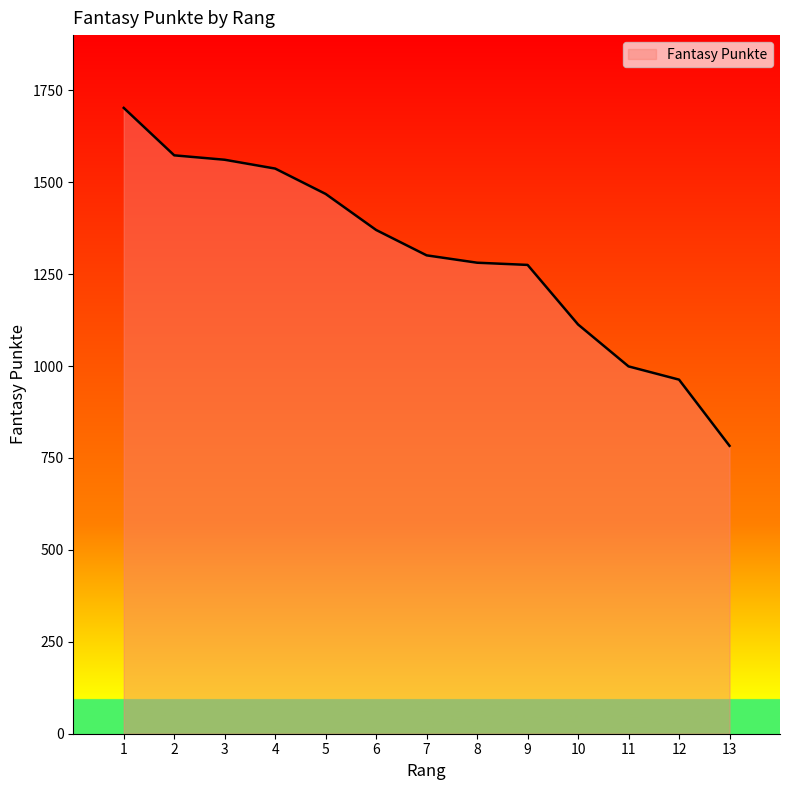

What is the maximum value shown in the chart?

1702